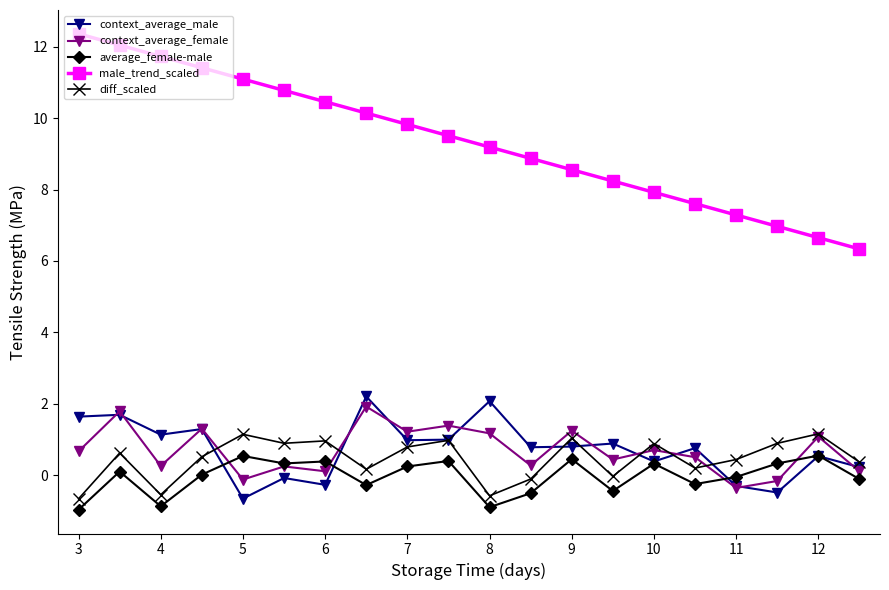

True or false: male_trend_scaled and average_female-male cross at least once.

False